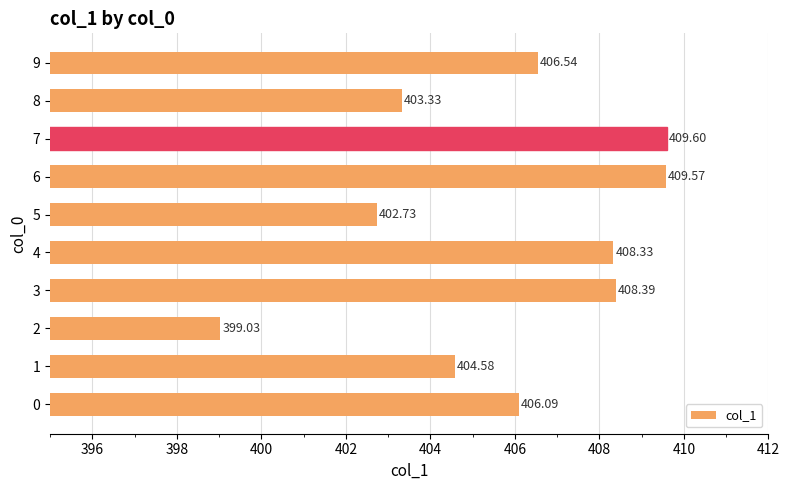

Count the number of categories in the chart.

10